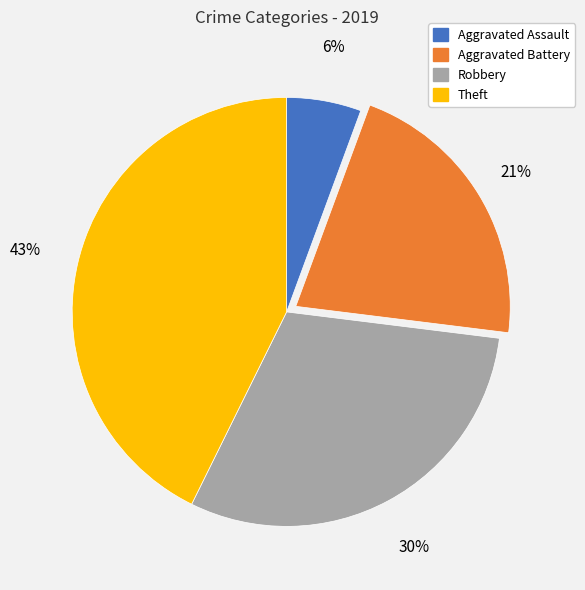

Combined, do Aggravated Battery and Aggravated Assault account for over 50%?

No